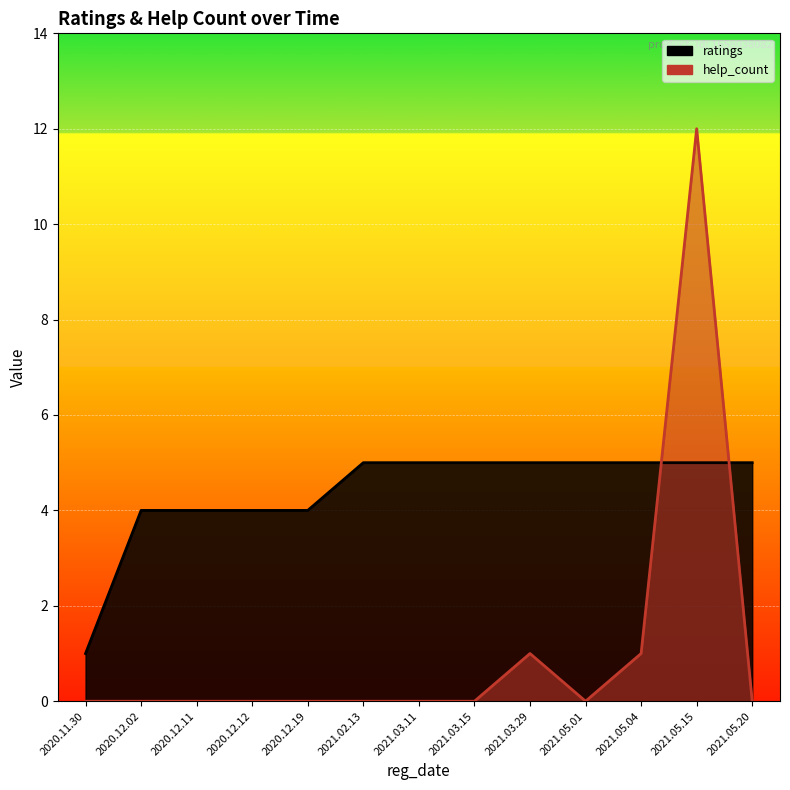

What is the spread (max minus min) of values at 2021.03.11?

5